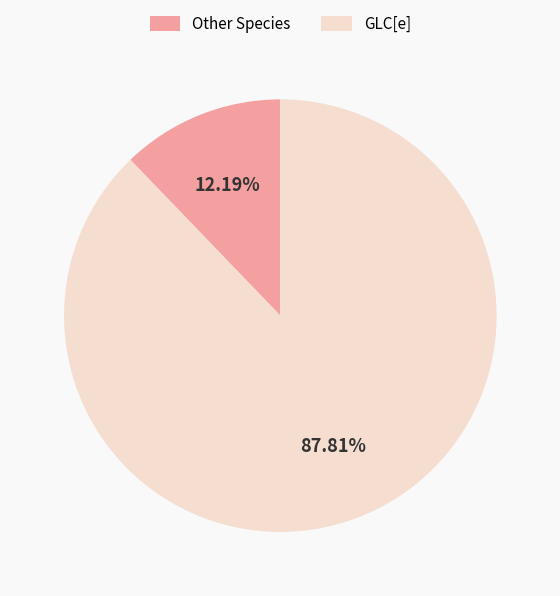

Is there a majority slice in this chart?

Yes